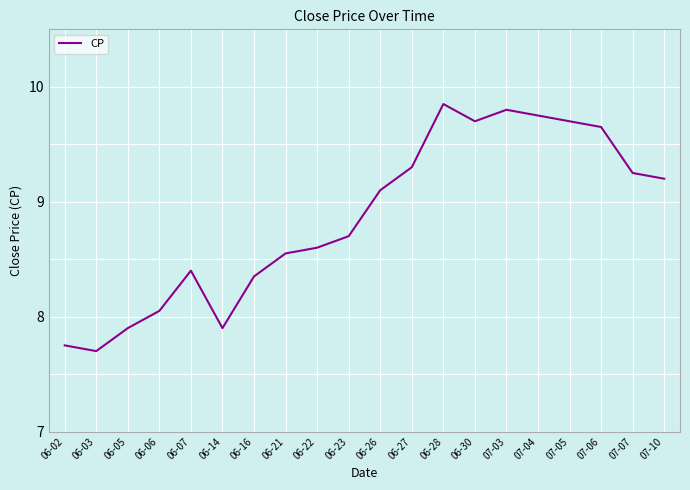

How many interior local valleys (lower than both neighbors) does the data have?

3